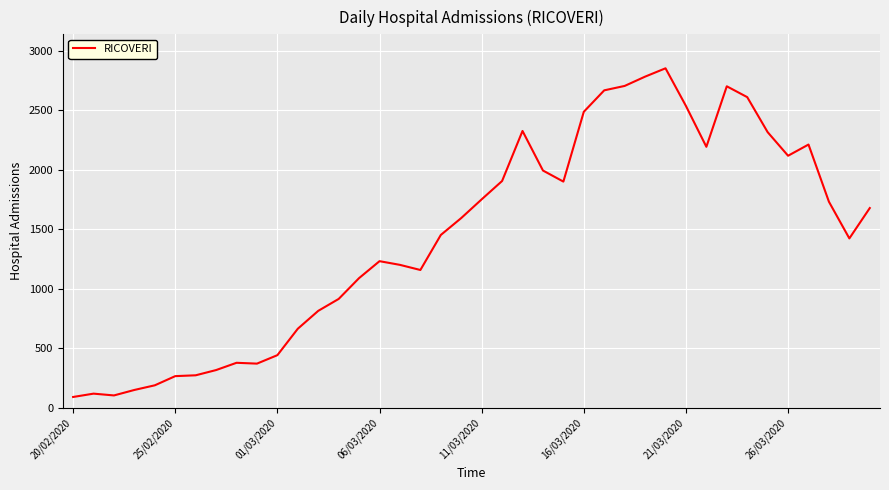

Does the chart have visible grid lines?

Yes